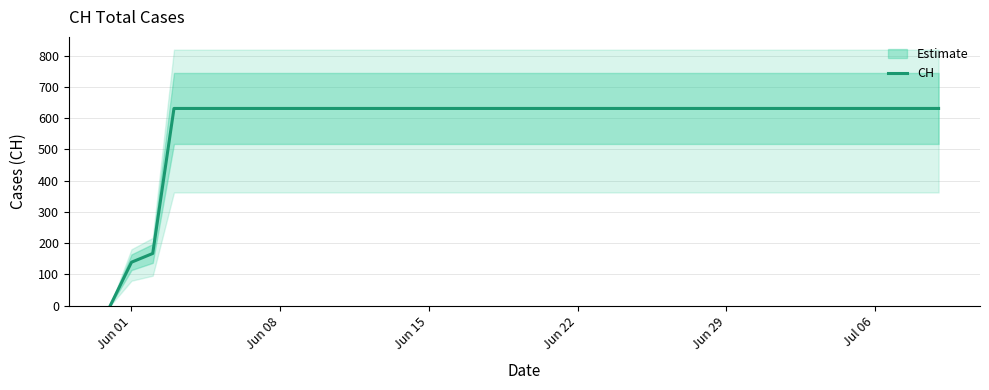

What is the maximum value for CH?

631